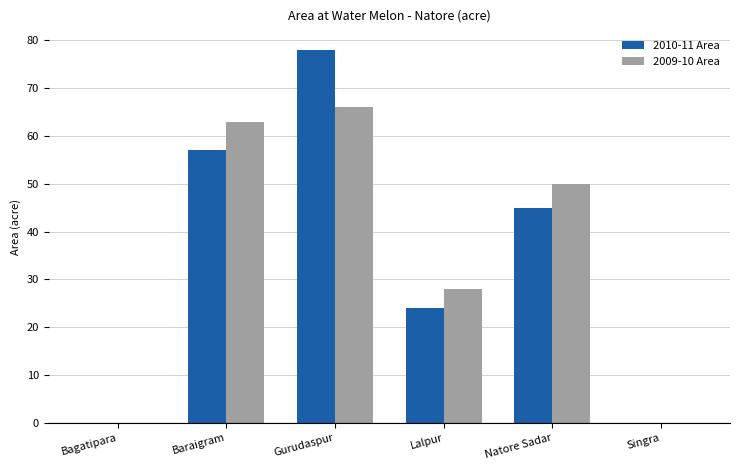

What is the total value across all series at Baraigram?

120